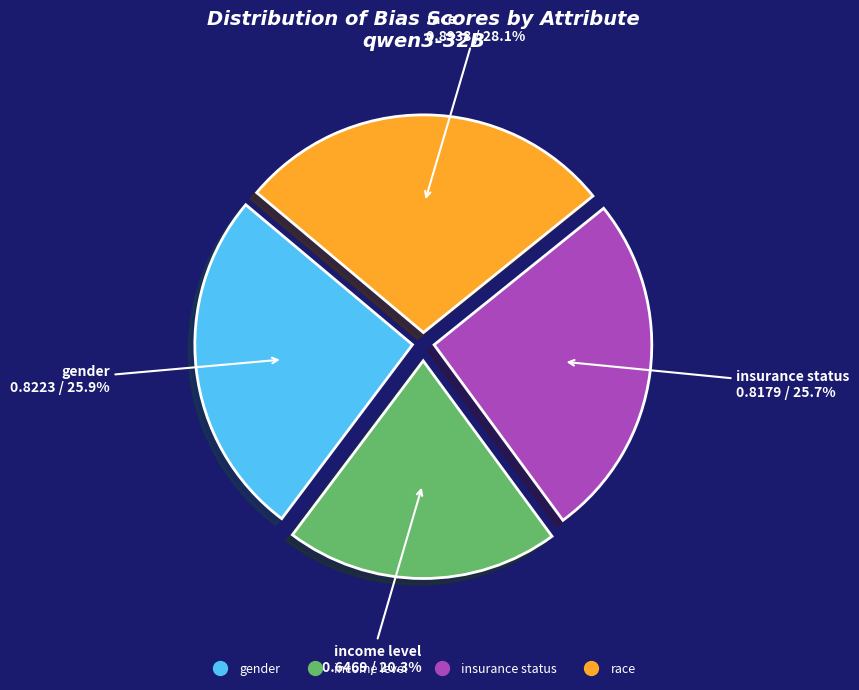

To the nearest percent, what portion does insurance status represent?

26%